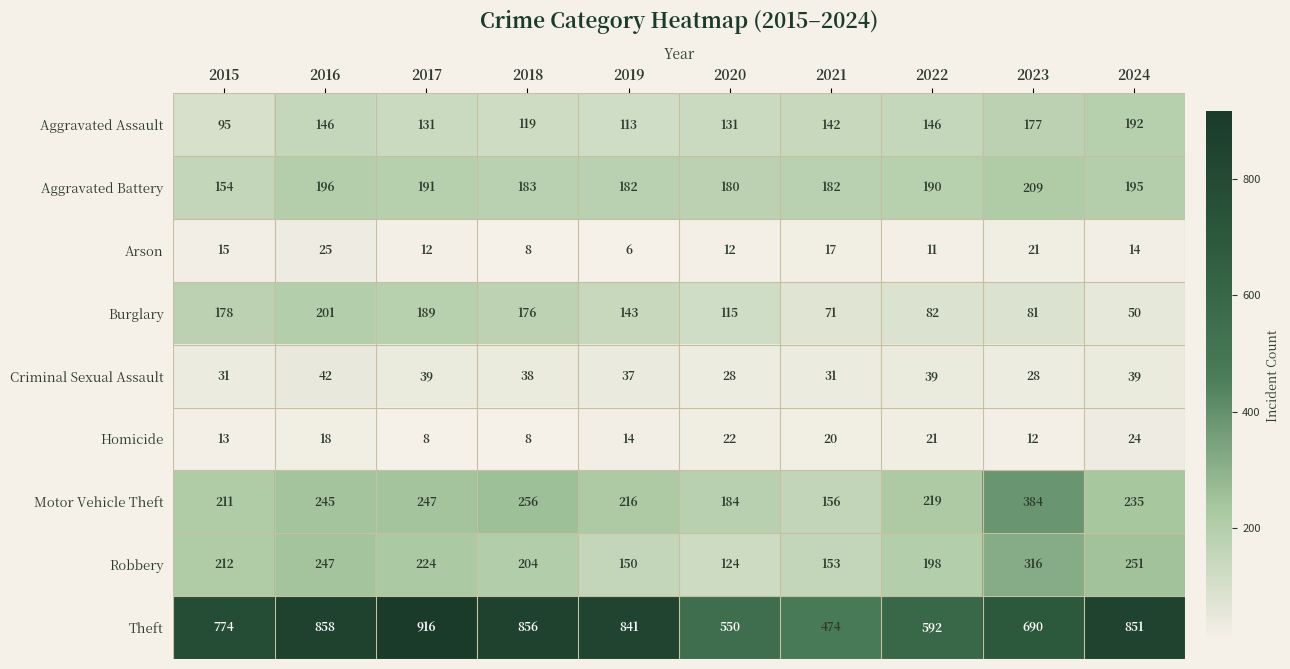

What is the minimum value shown in the chart?

6